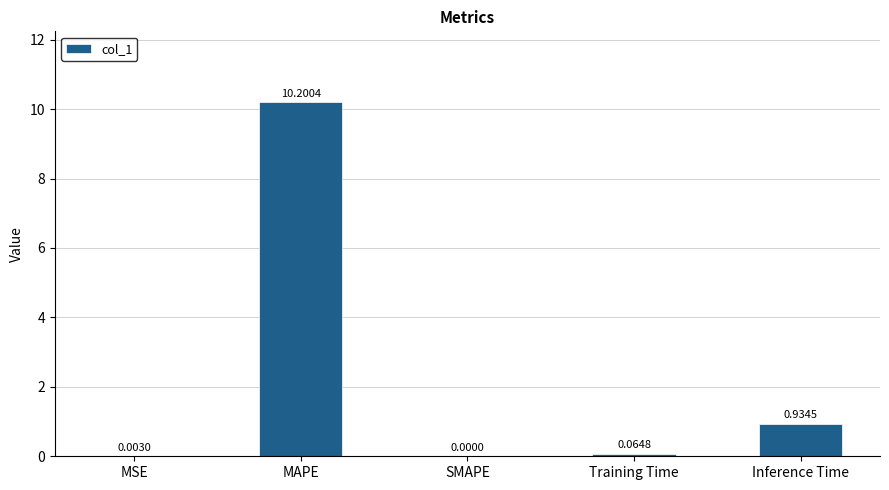

What is the change in value from MSE to Training Time?

+0.1